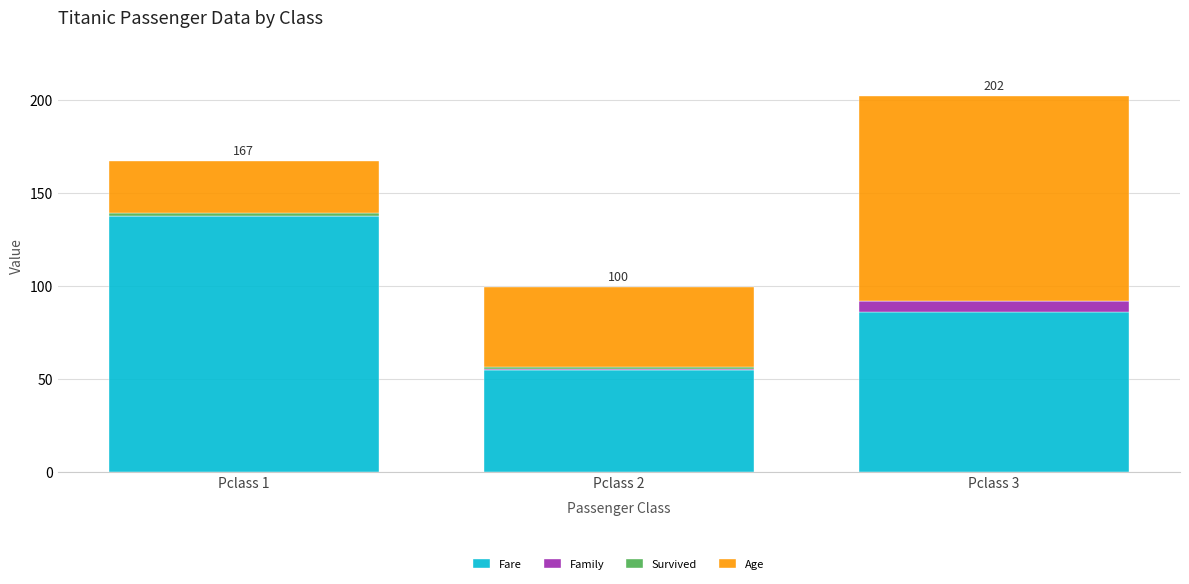

What is the maximum value for Fare?

137.4